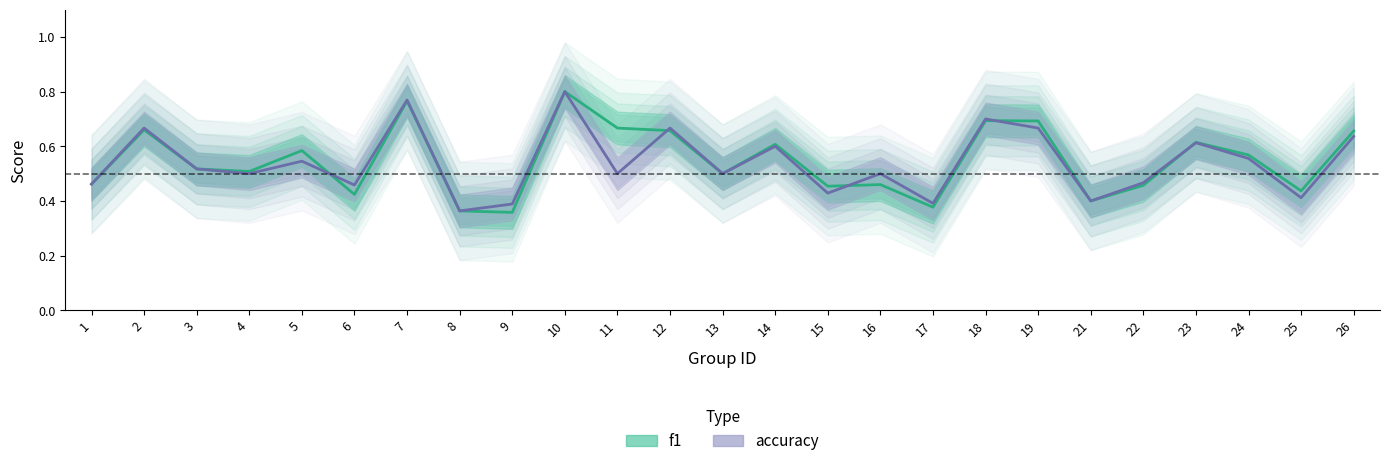

Is the value of f1 at 1 greater than the value of accuracy at 18?

No